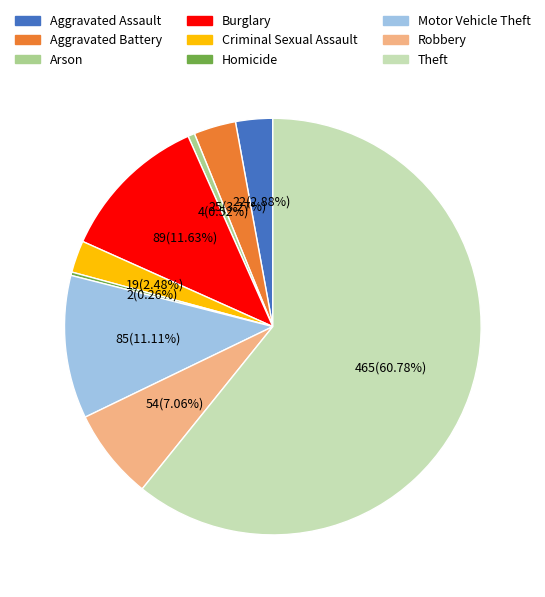

Which has a higher value, Theft or Burglary?

Theft